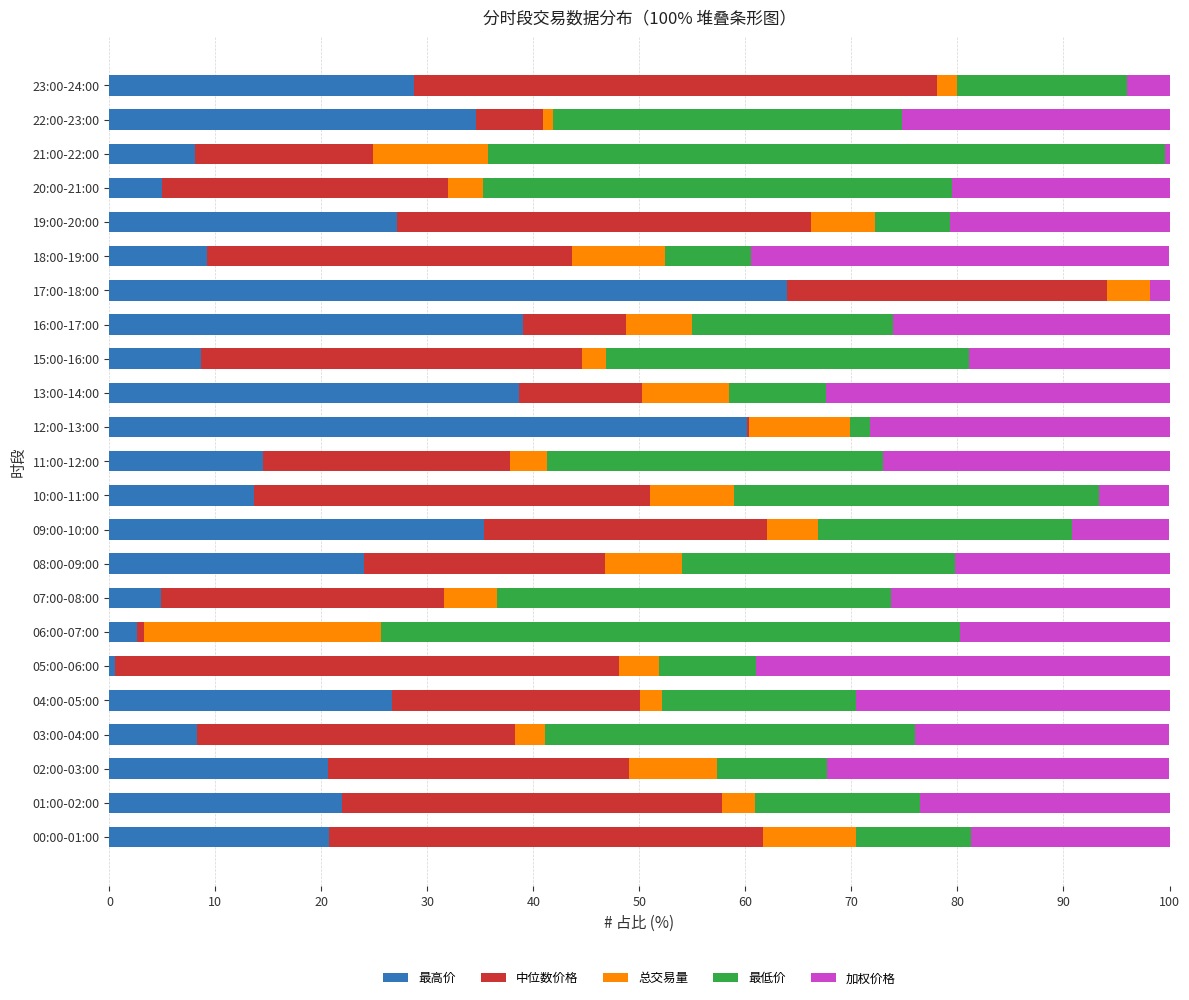

How many series are shown in this chart?

5